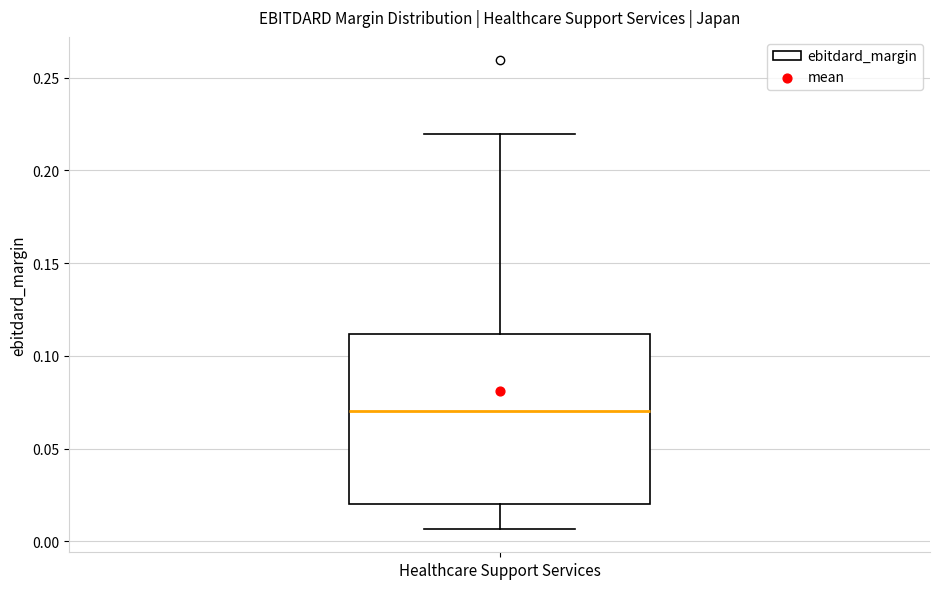

Transcribe this box plot: give where the median line is, the range the box spans, and where the two whiskers end, as read against the y-axis. The values are not printed on the chart, so give them approximately, as read against the axis.

median 0.070, box 0.020 to 0.110, whiskers 0.005 to 0.220